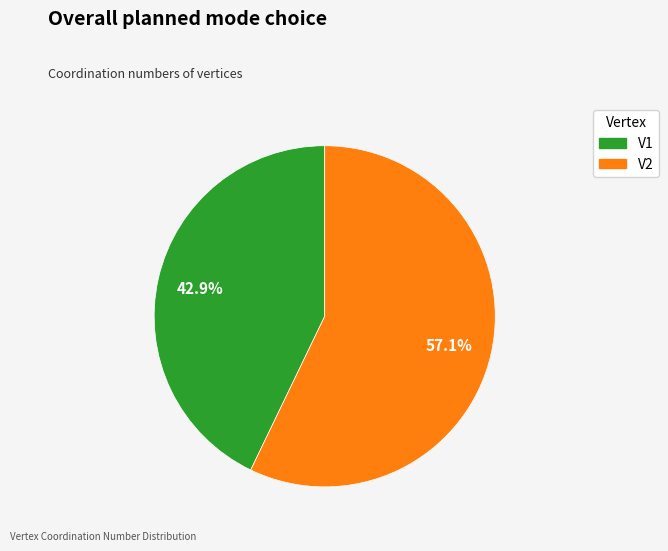

Count the number of slices in the pie.

2